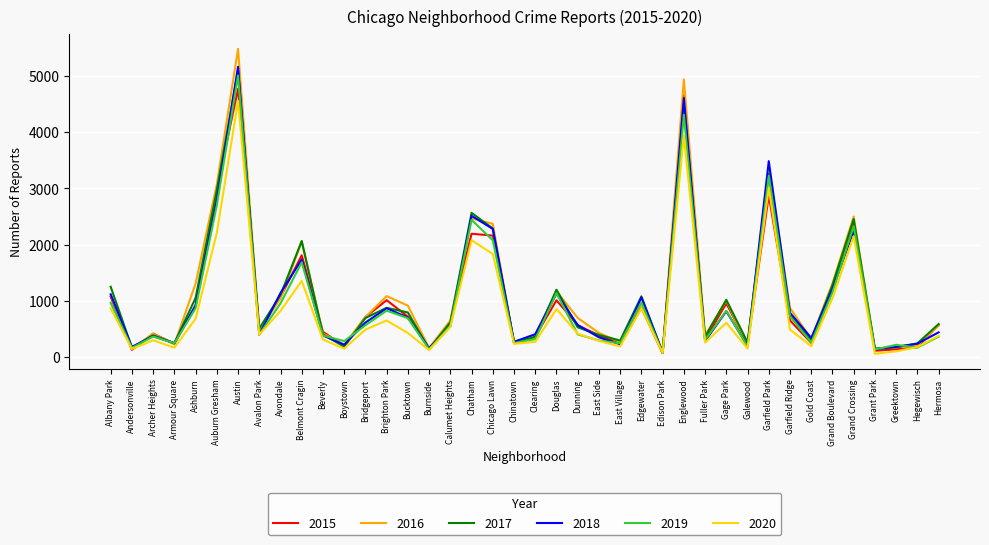

What position from the left is Archer Heights?

3